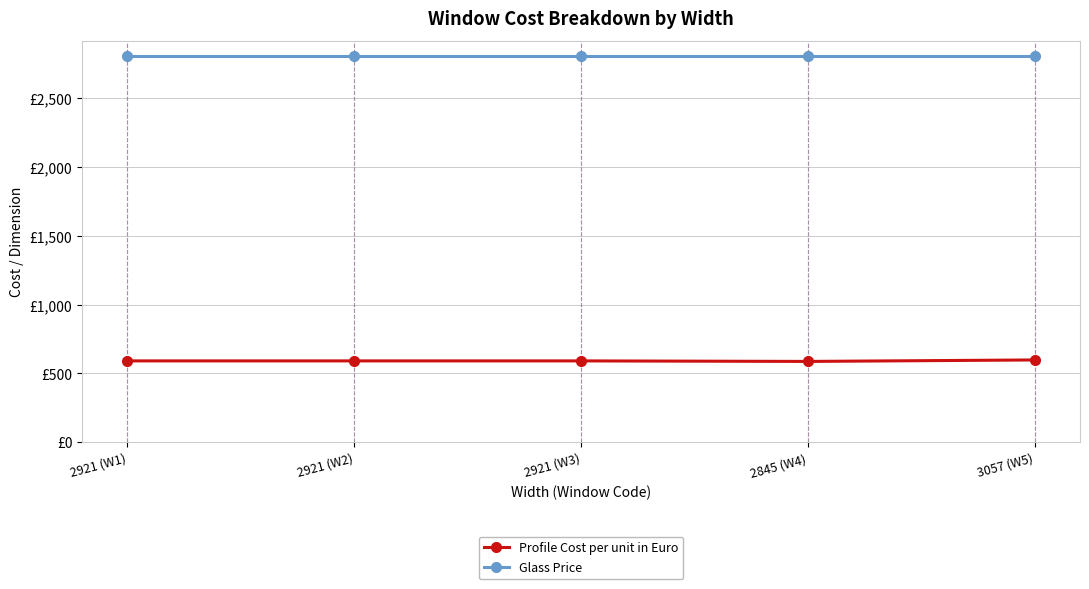

True or false: Glass Price and Profile Cost per unit in Euro intersect in this chart.

False